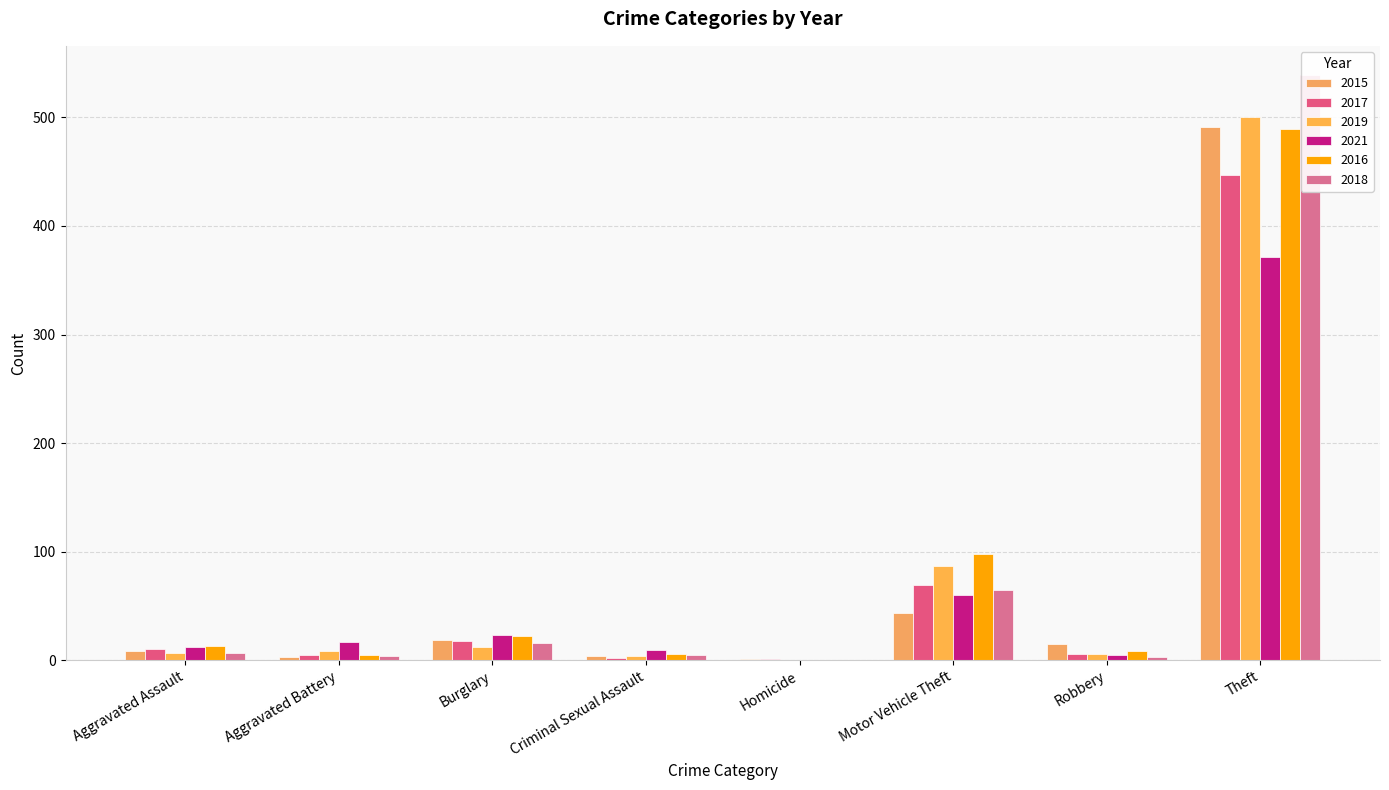

Is it true that 2017 equals 0 at Homicide?

False